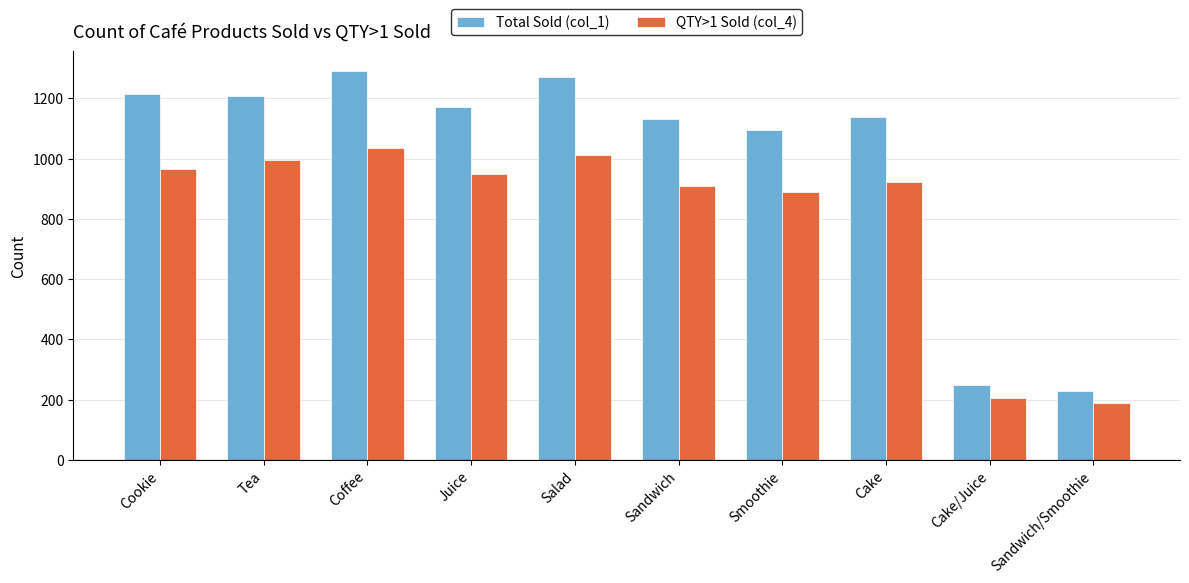

What is the maximum value shown in the chart?

1291